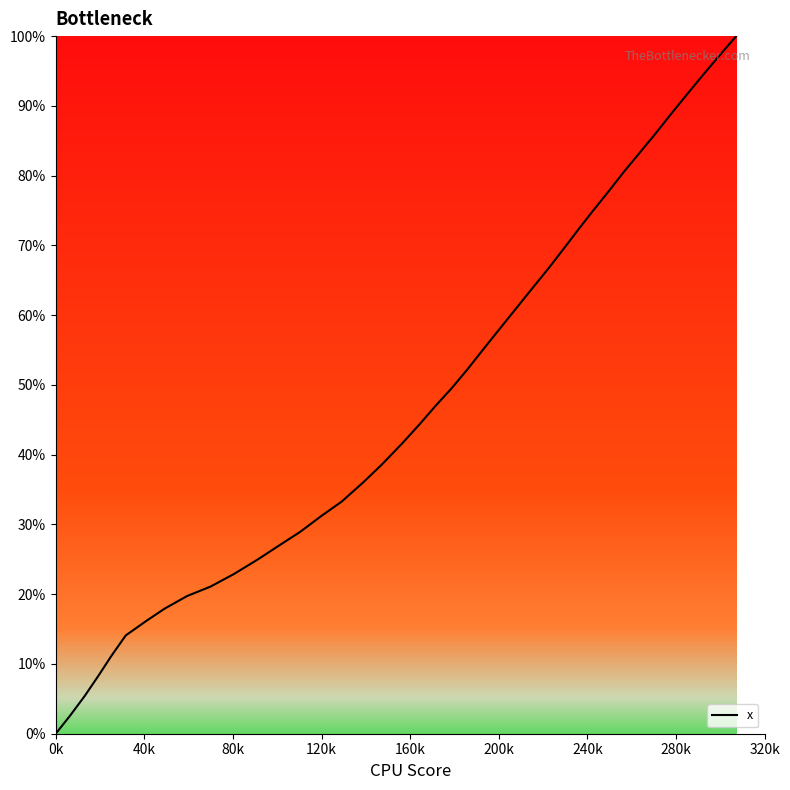

What is the sum of all values?

1916.1